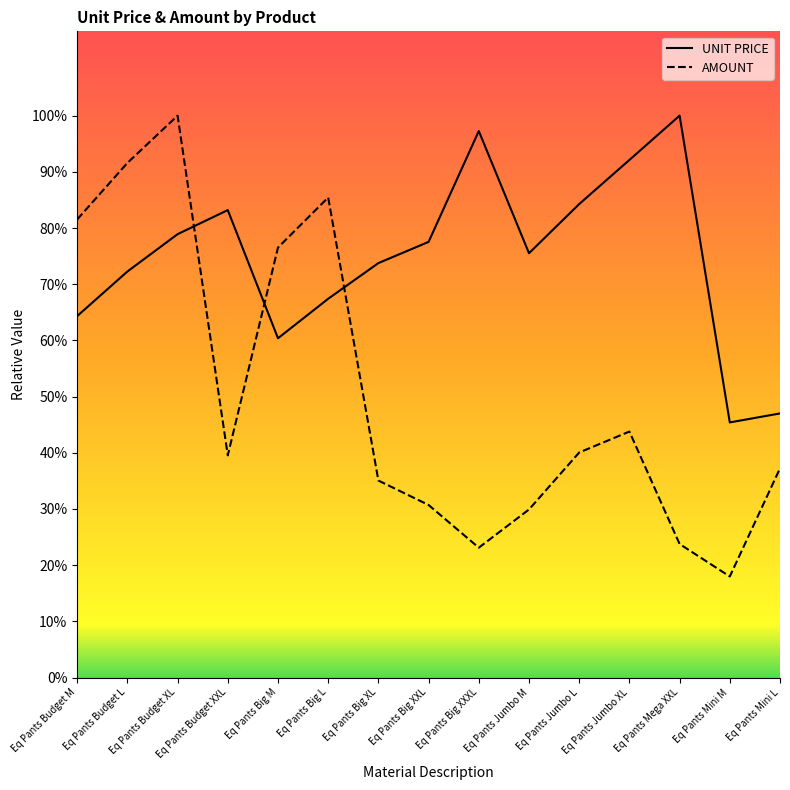

Does the chart have visible grid lines?

No